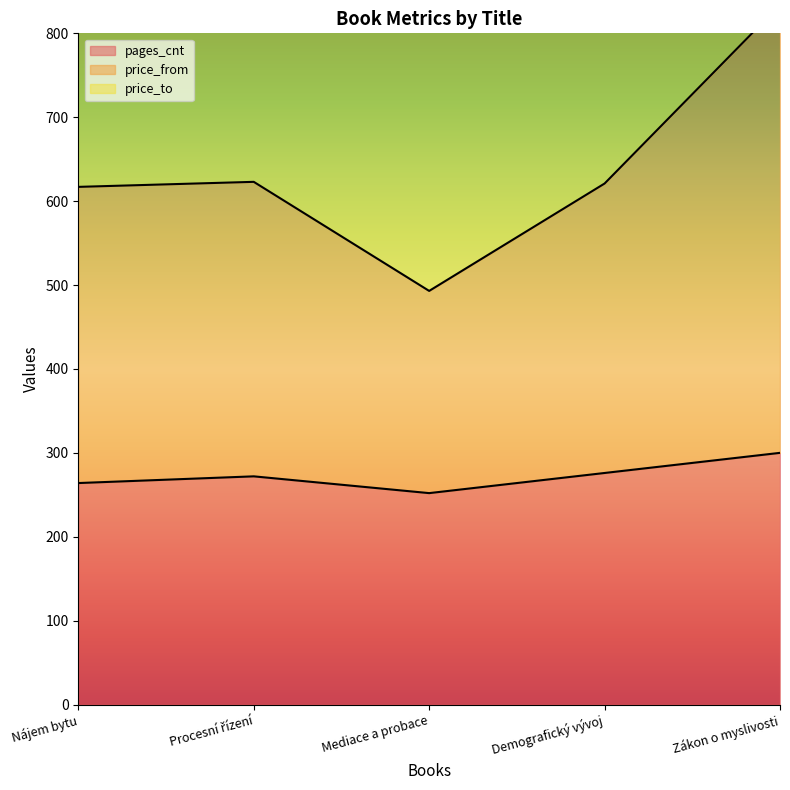

Read the price_from value at Nájem bytu, to the nearest 10.

620